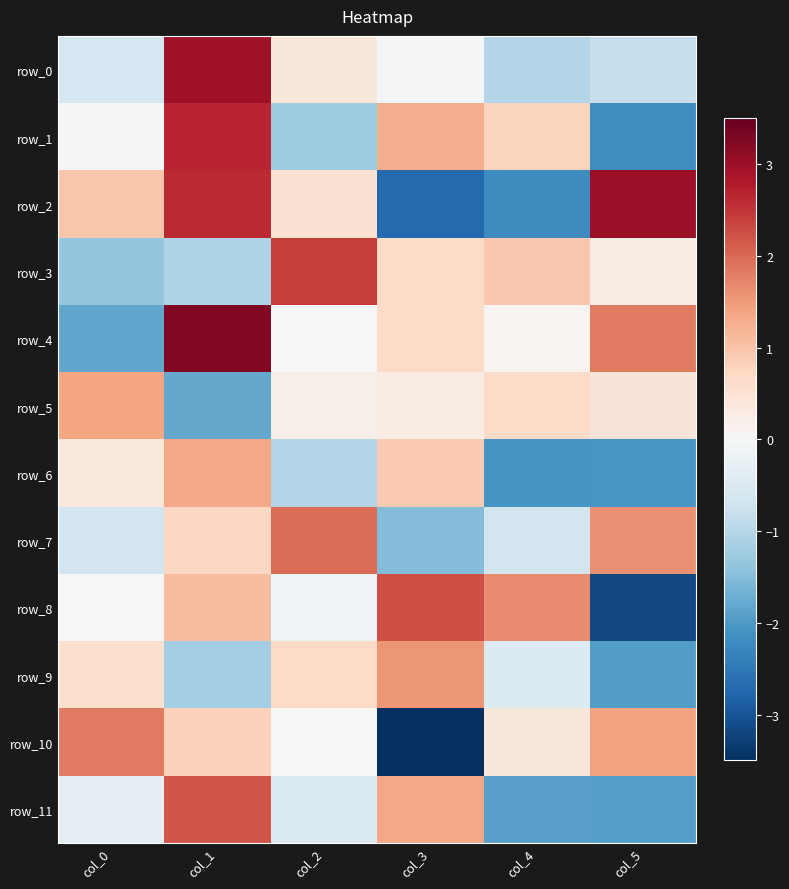

Reading left to right, transcribe all the data shown in this chart.

row_0: -0.6	3.0	0.4	-0.1	-1.0	-0.8
row_1: -0.0	2.7	-1.2	1.3	0.8	-2.2
row_2: 1.0	2.6	0.5	-2.7	-2.2	3.0
row_3: -1.4	-1.1	2.4	0.7	0.9	0.3
row_4: -1.8	3.2	-0.0	0.7	0.1	1.8
row_5: 1.4	-1.8	0.2	0.3	0.7	0.5
row_6: 0.4	1.4	-1.0	0.9	-2.1	-2.0
row_7: -0.7	0.7	2.0	-1.5	-0.6	1.6
row_8: 0.0	1.1	-0.1	2.3	1.6	-3.2
row_9: 0.6	-1.2	0.7	1.5	-0.5	-2.0
row_10: 1.8	0.8	0.0	-3.5	0.4	1.4
row_11: -0.3	2.2	-0.5	1.4	-1.9	-1.9